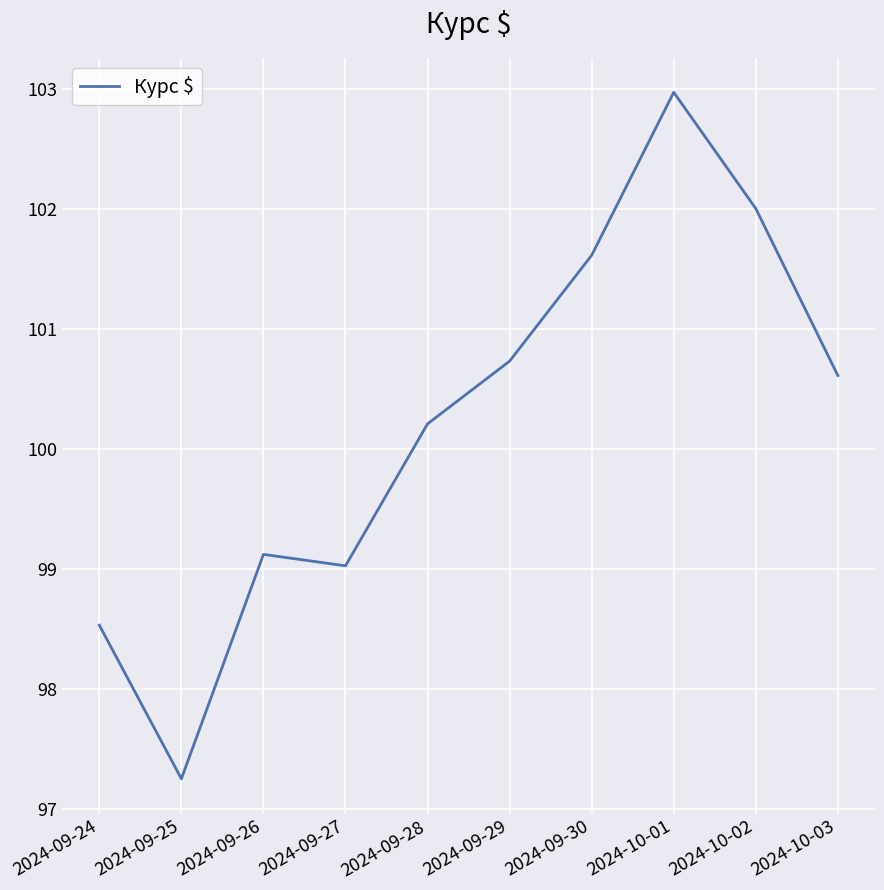

How many values are below 100?

4